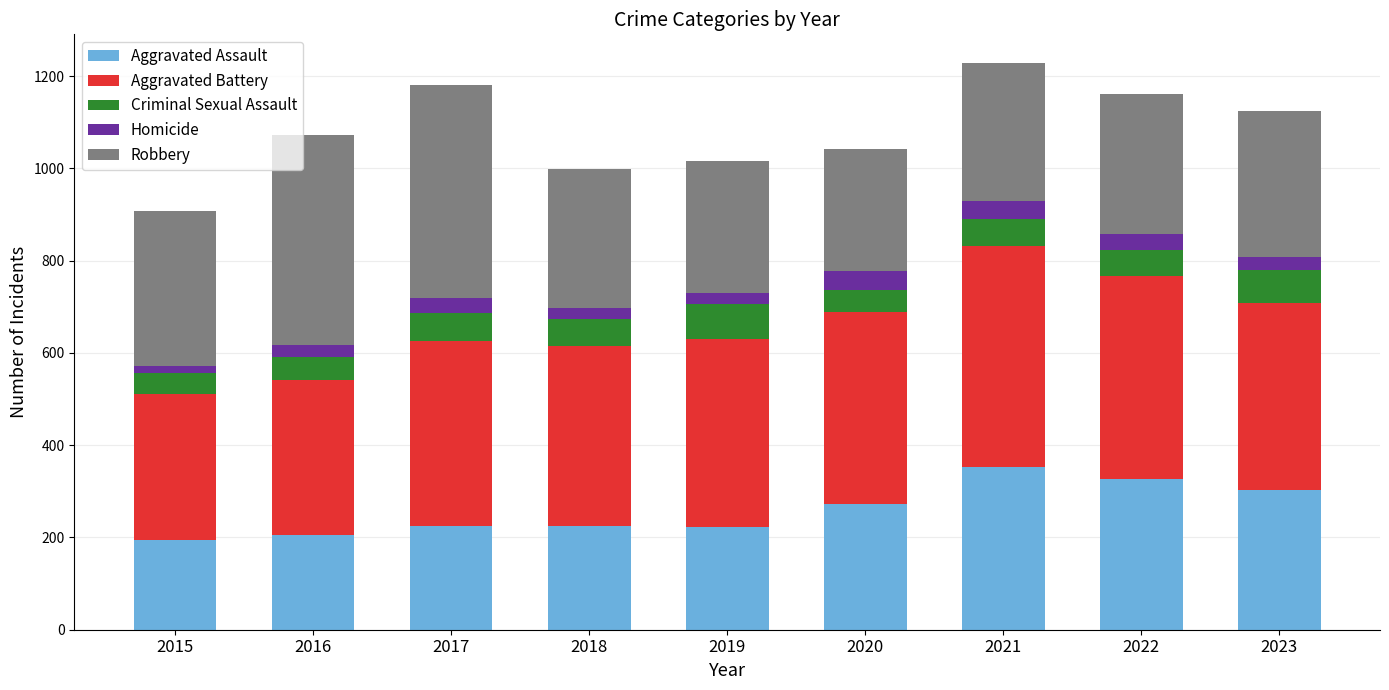

Does the chart contain any negative values?

No